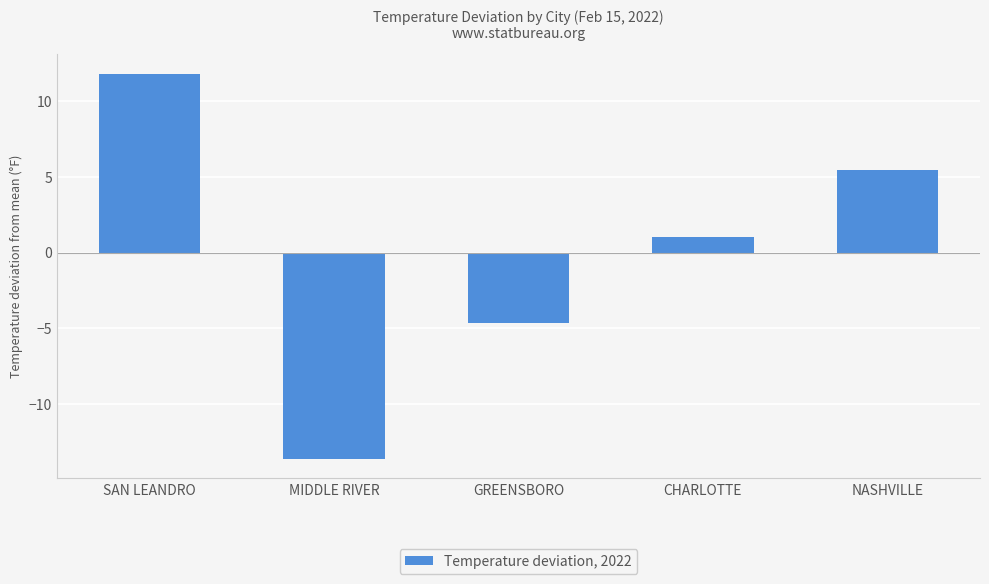

Reading left to right, list all the values displayed in this chart.

11.8	-13.7	-4.7	1.0	5.4